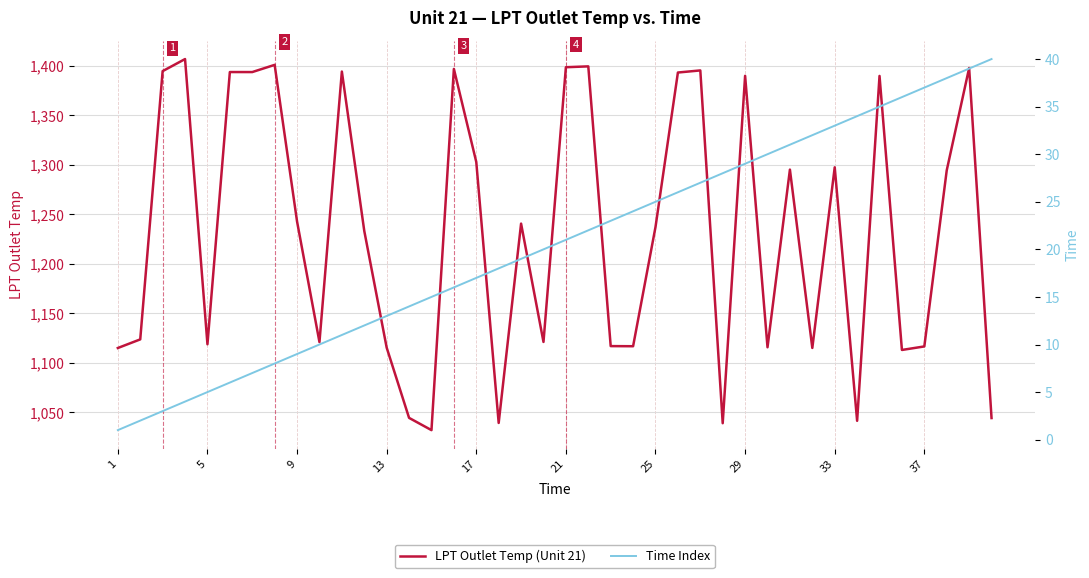

Is it true that LPT Outlet Temp (Unit 21) equals 1116.6 at 37?

True